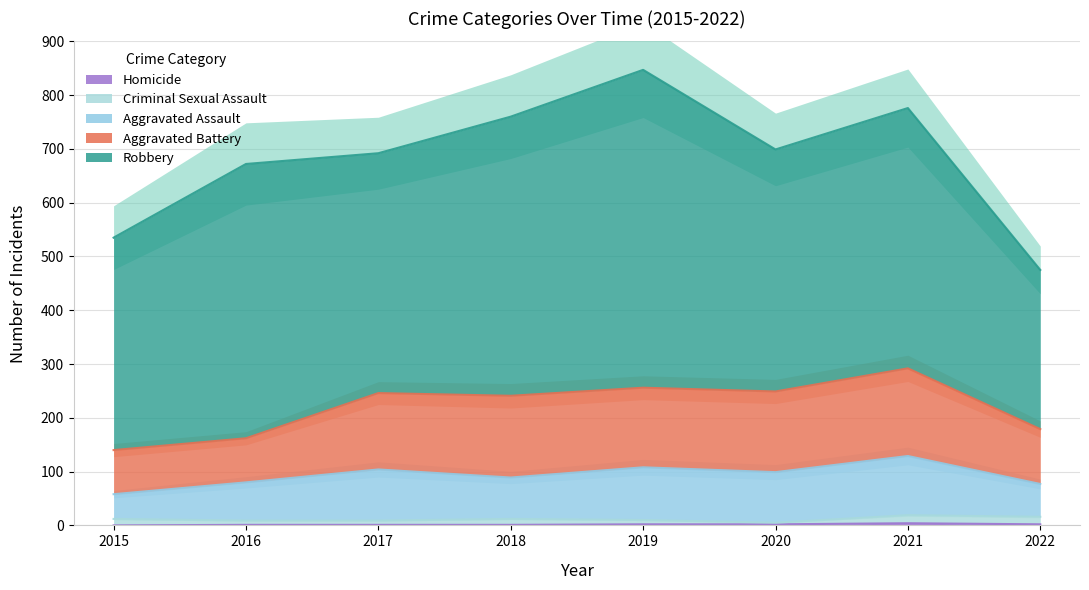

True or false: Aggravated Battery and Aggravated Assault cross at least once.

False